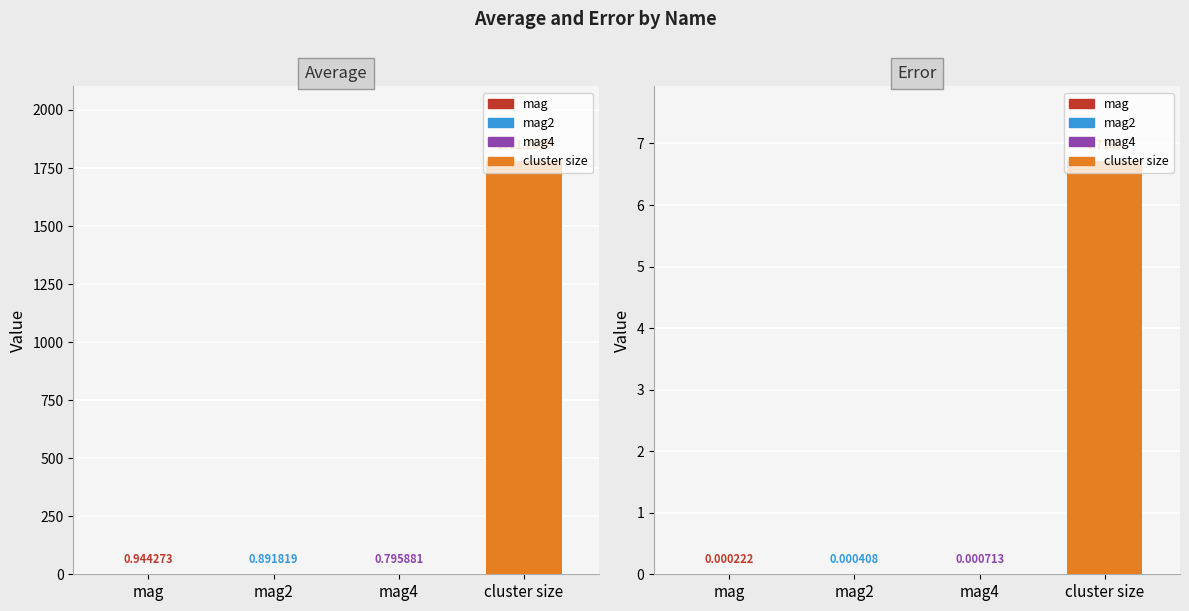

Which series changed the most between mag and mag2?

average